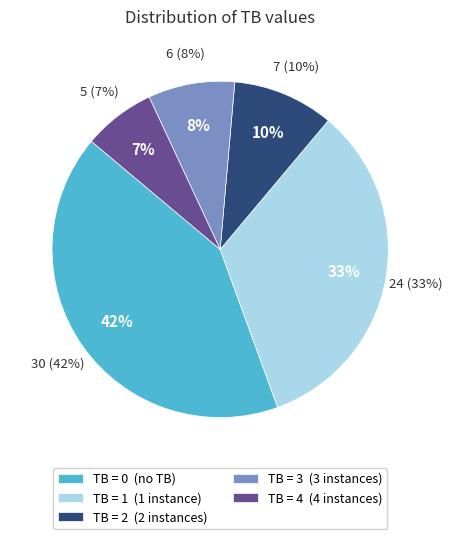

To the nearest percent, what is the combined percentage of TB=4 and TB=0?

49%